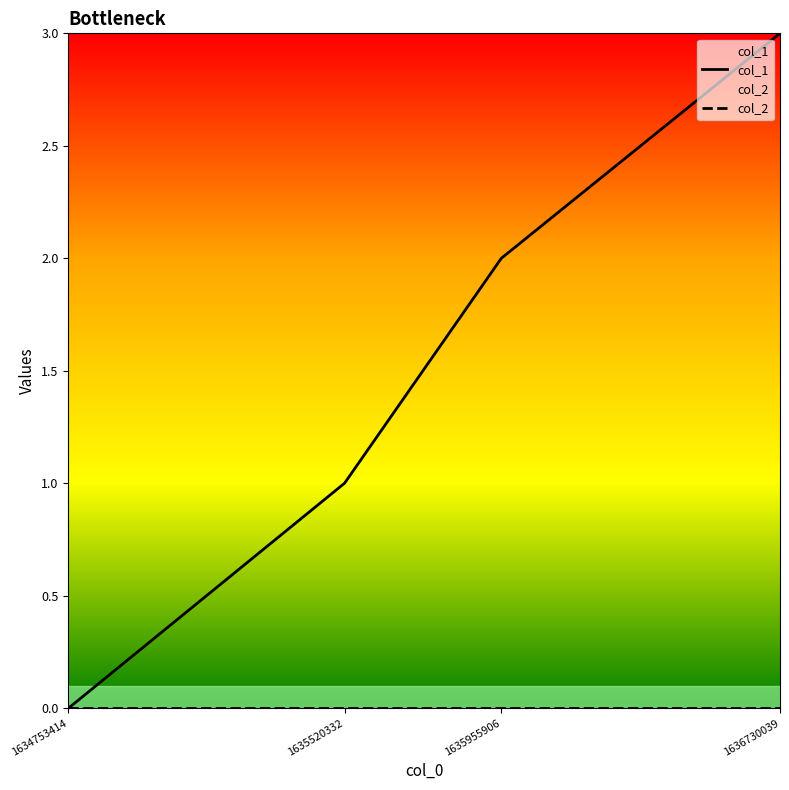

True or false: col_2 and col_1 cross at least once.

False